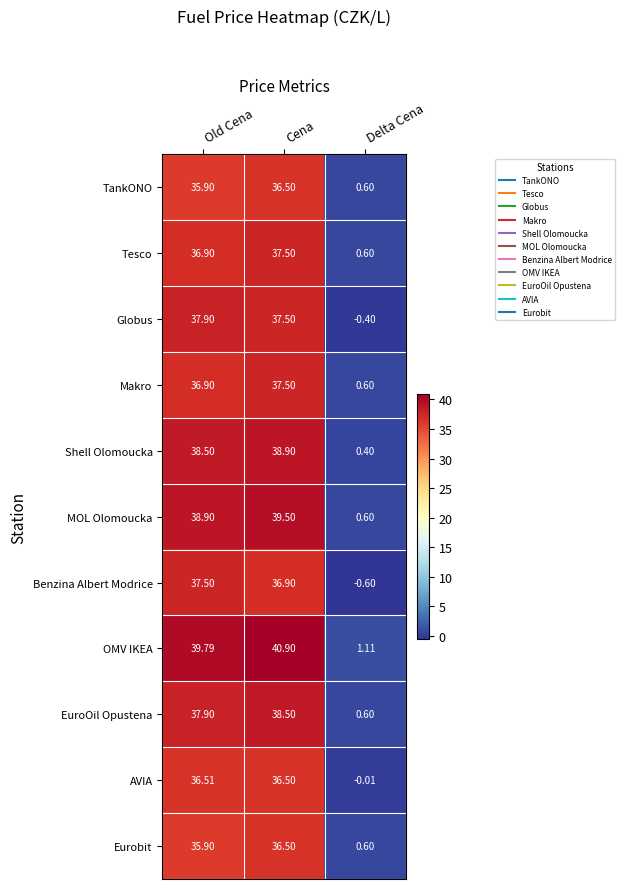

Which series has the largest total across all categories?

OMV IKEA